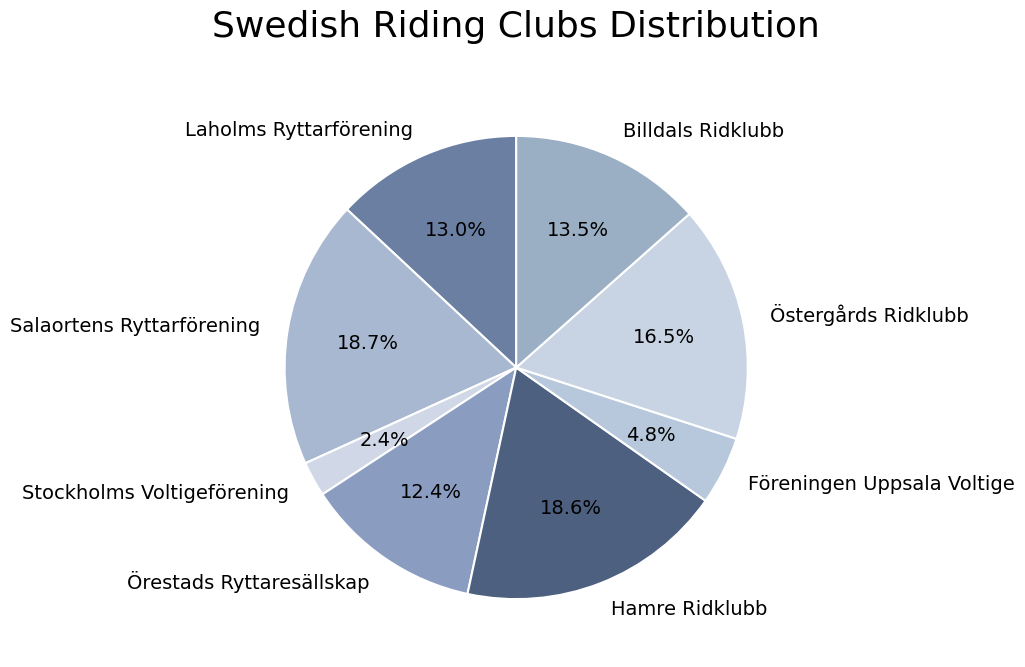

Is it true that Laholms Ryttarförening is 13% of the pie?

True